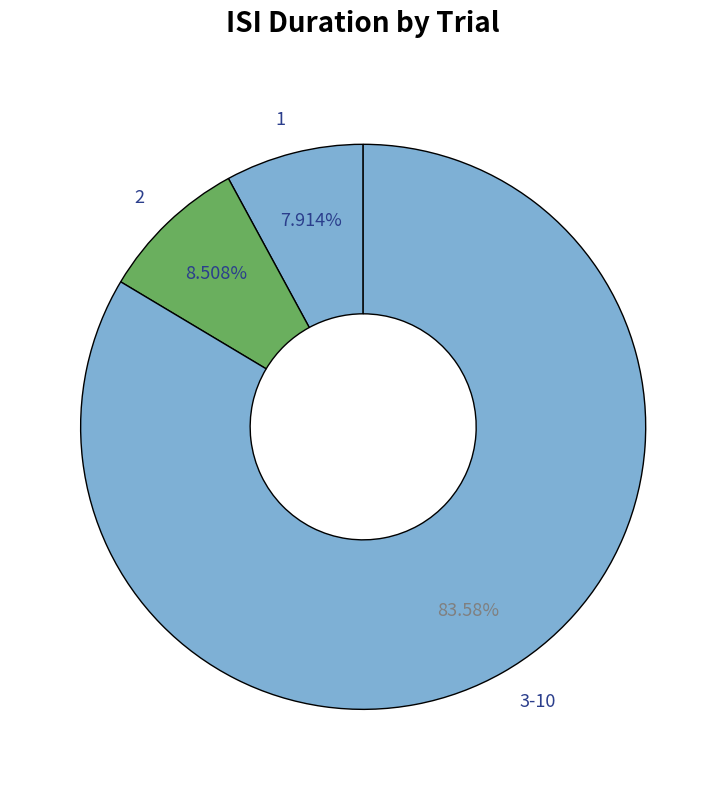

How many segments does this pie chart have?

3